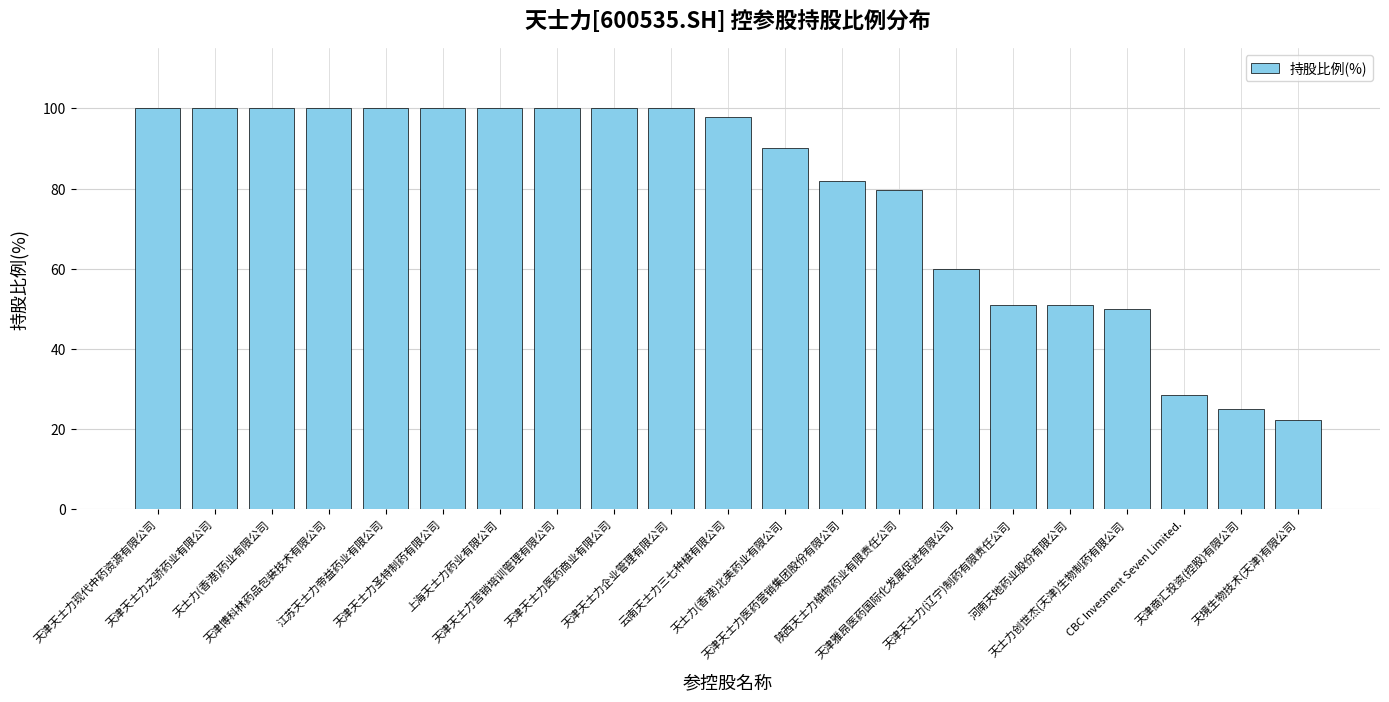

What is the label of the 16th bar from the right?

天津天士力圣特制药有限公司